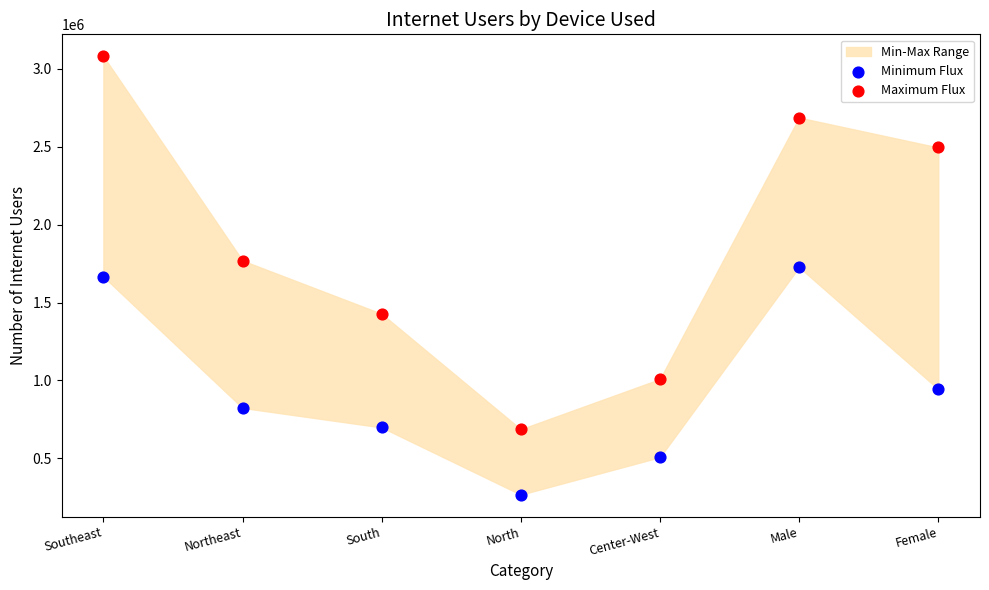

Which series contains the highest Y value?

Maximum Flux